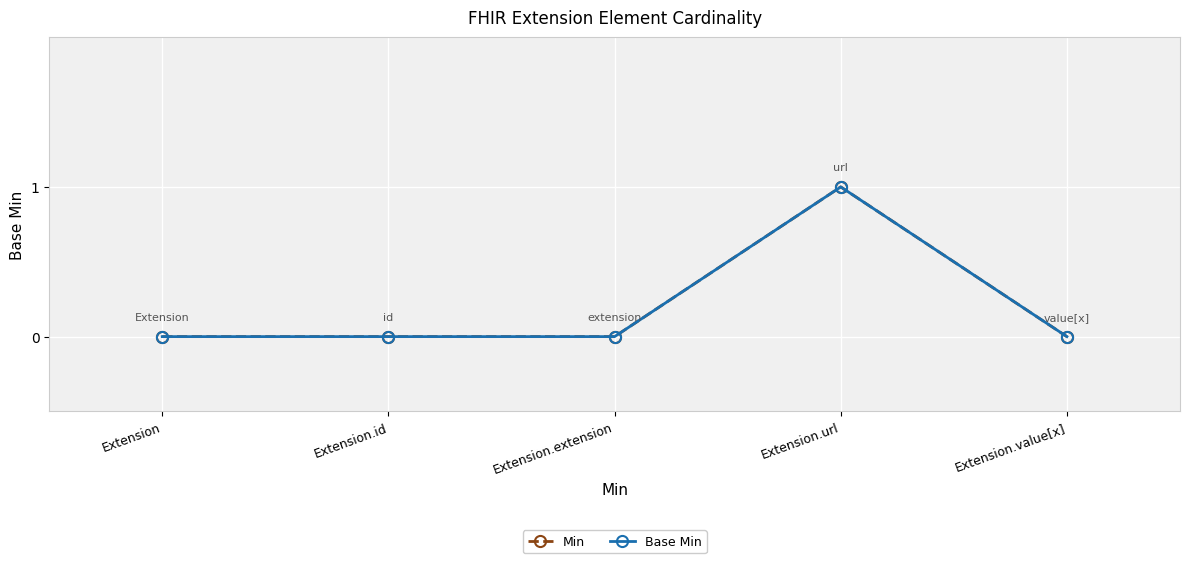

In Base Min, how many points are higher than both neighbors (excluding endpoints)?

1